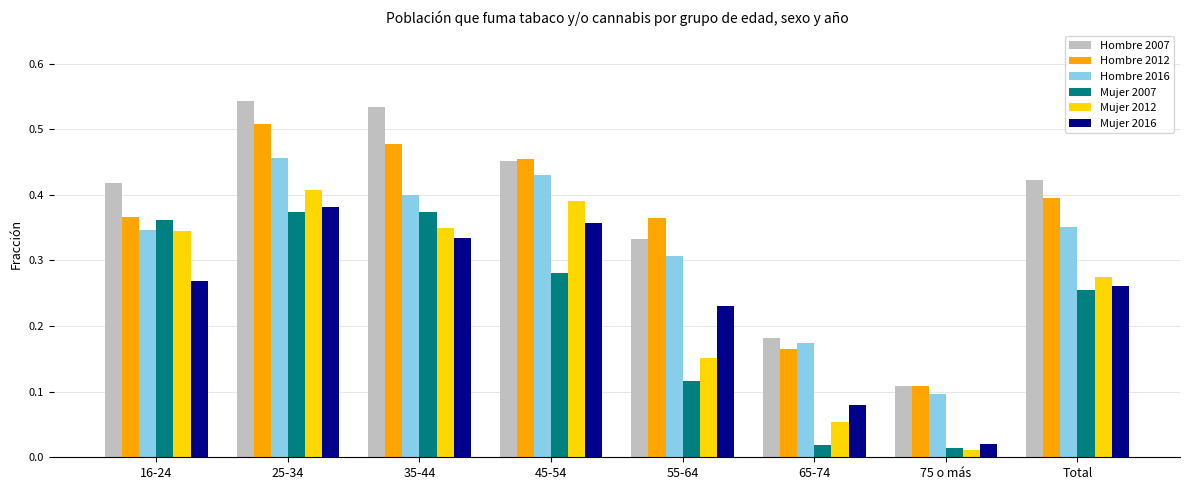

What is the sum of all Mujer 2016 values?

1.9